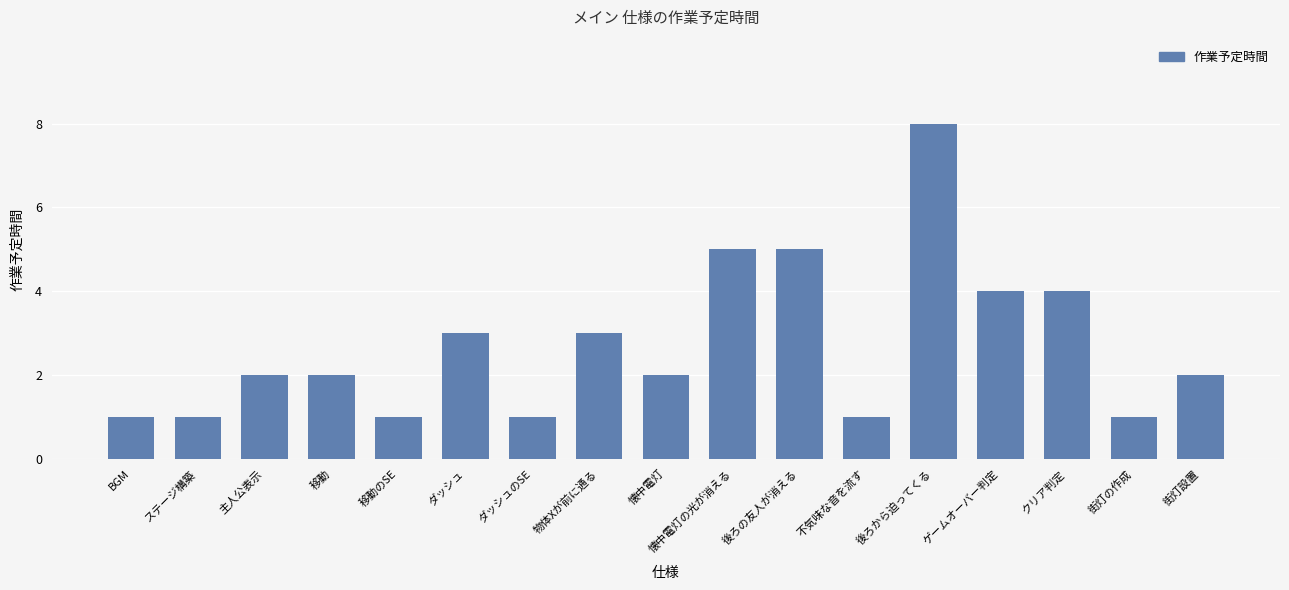

The value at 物体Xが前に通る is 3. True or false?

True